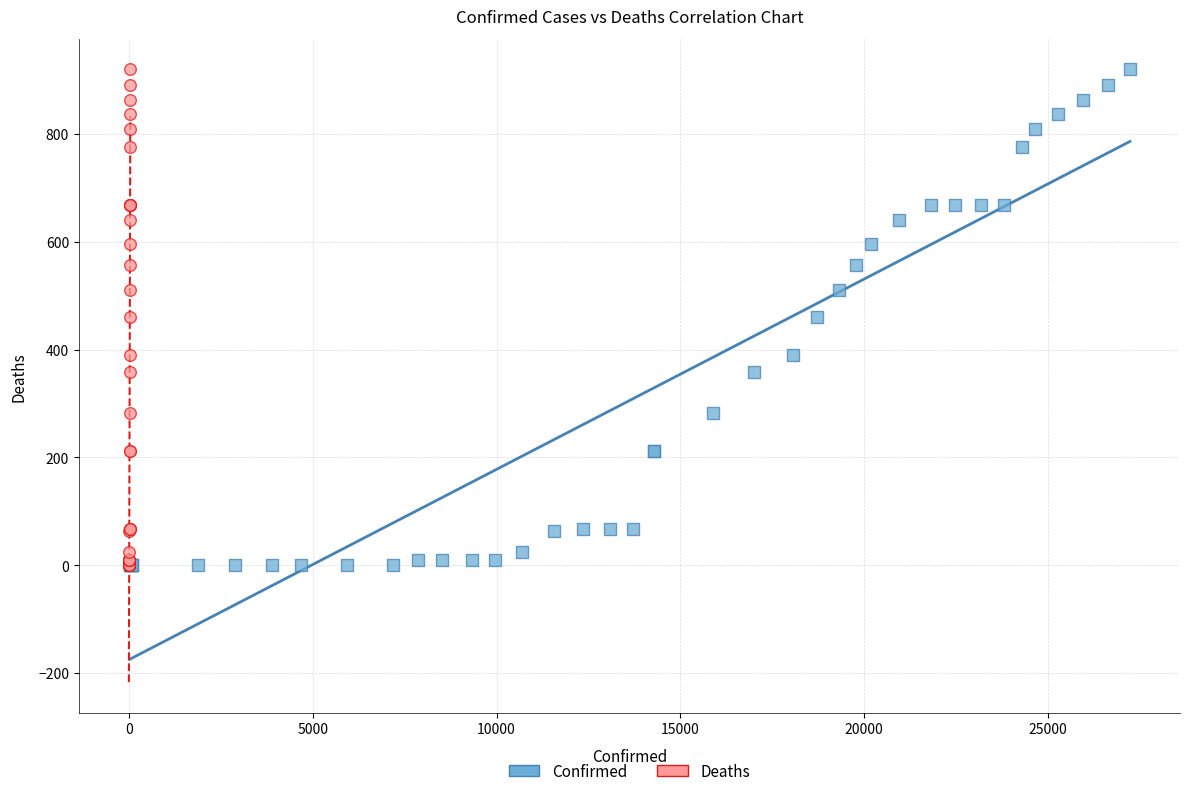

What are all the series names shown in the legend?

Confirmed, Deaths